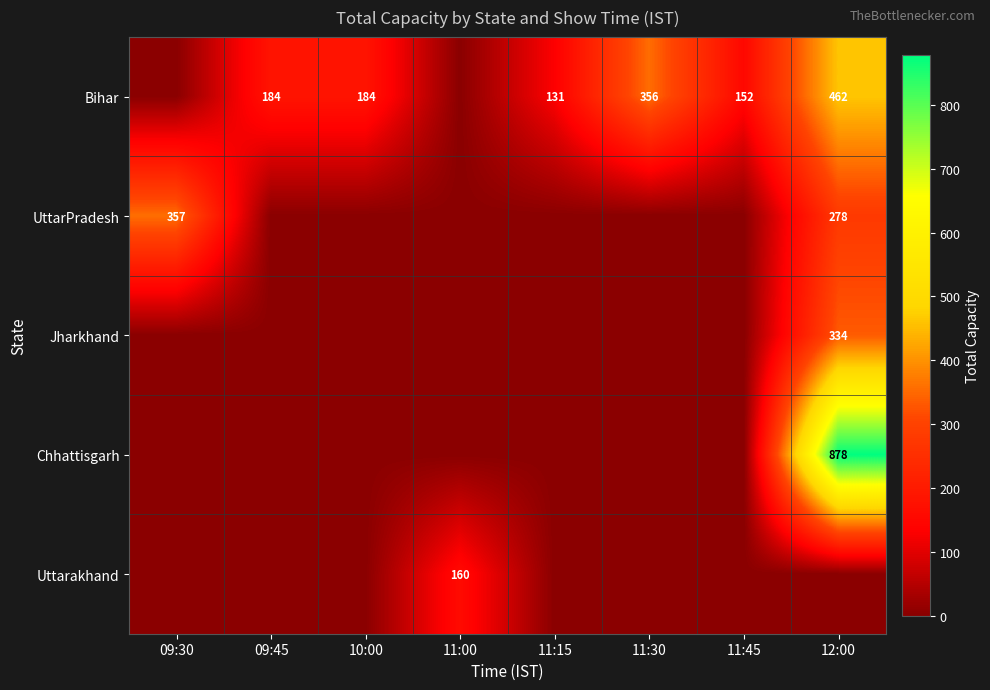

How many values in the Jharkhand series exceed 0?

1